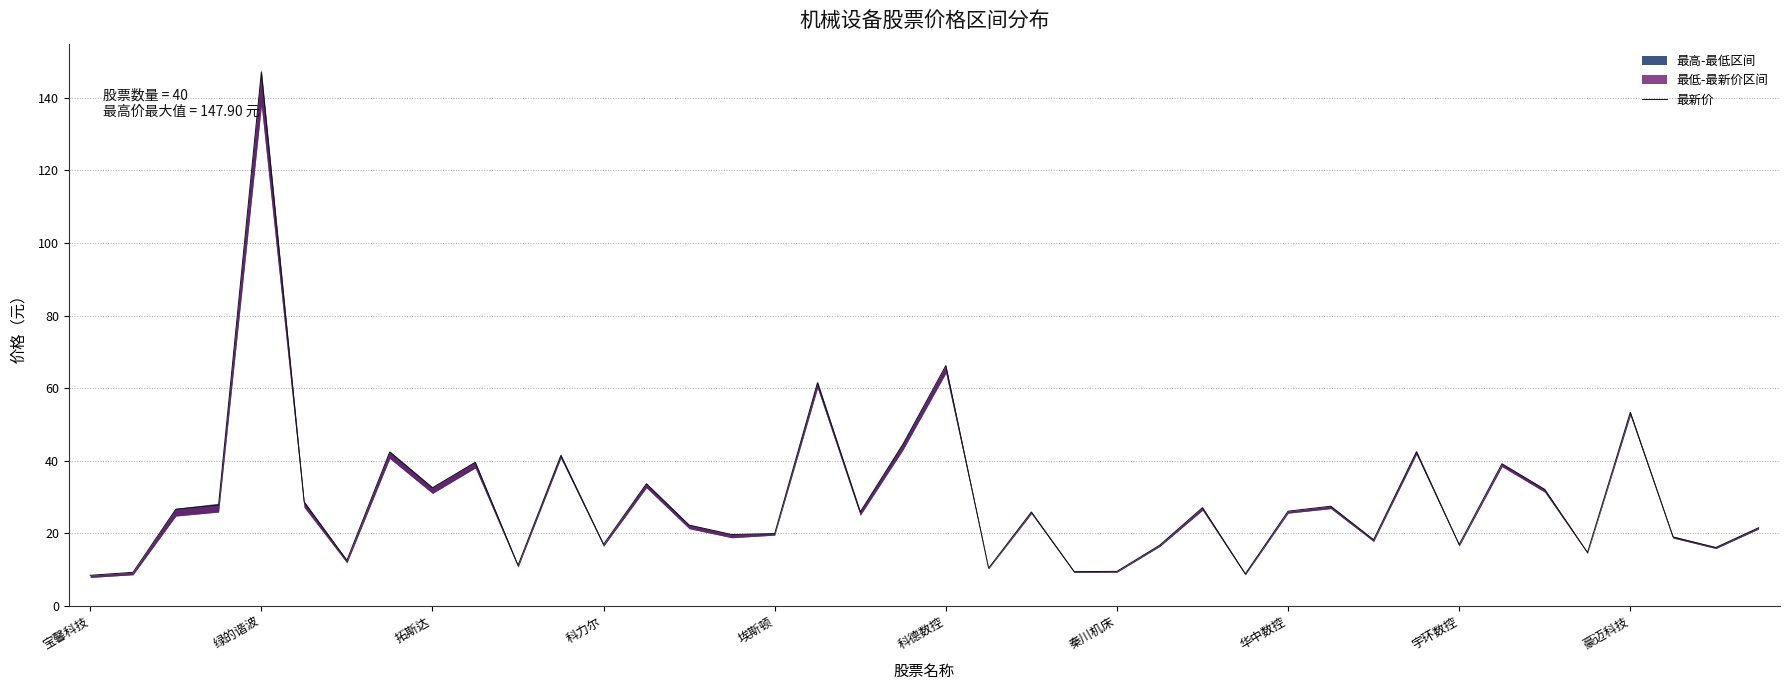

Which has a higher value, 37 or 宝馨科技?

37